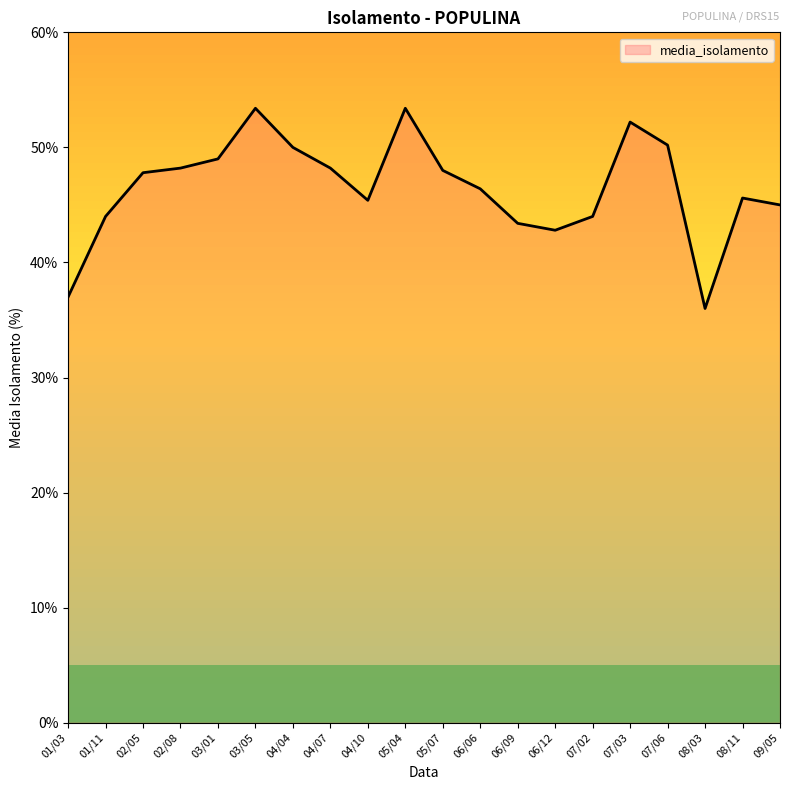

What is the change in value from 05/04 to 07/06?

-3.2